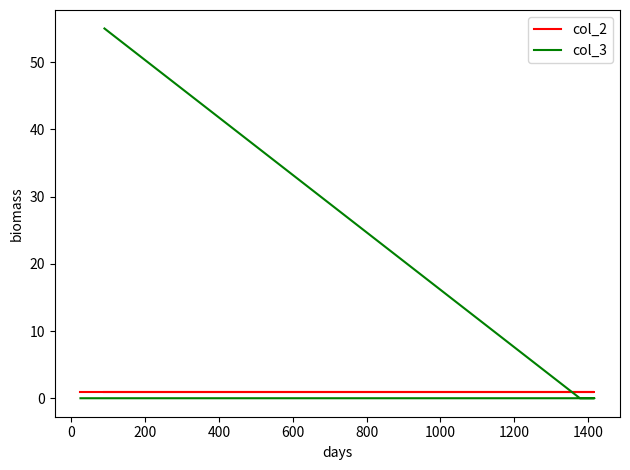

List the series in order of their overall mean, highest first.

col_3, col_2